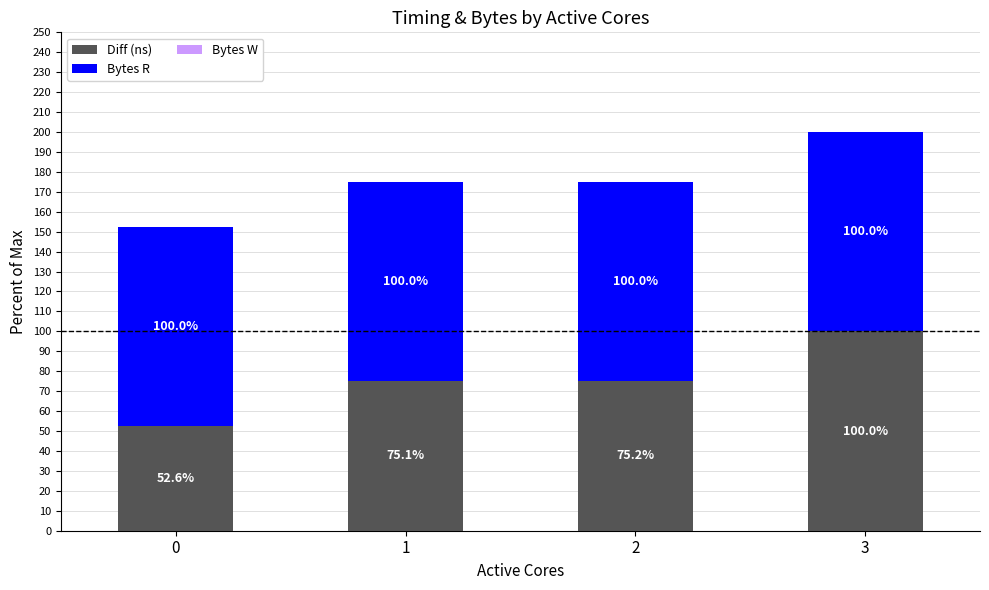

Does the chart contain any negative values?

No